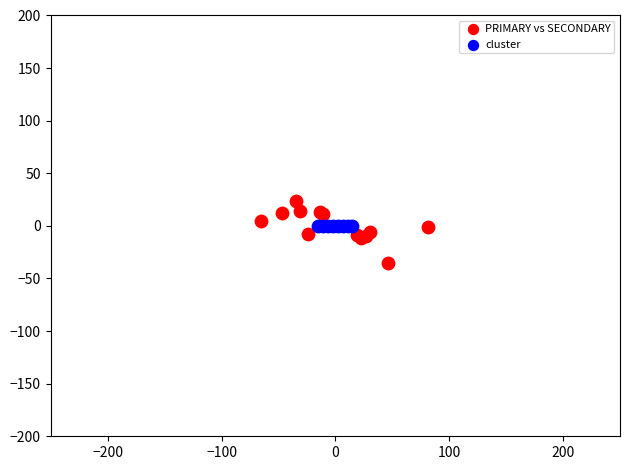

Which series reaches the maximum Y coordinate?

PRIMARY vs SECONDARY